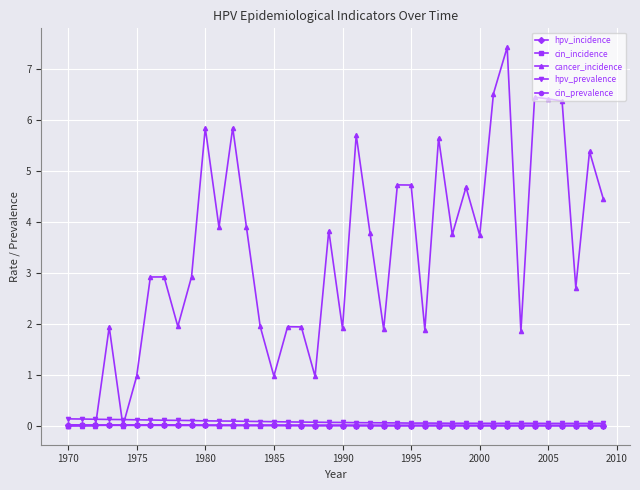

Which series has the largest total across all categories?

cancer_incidence